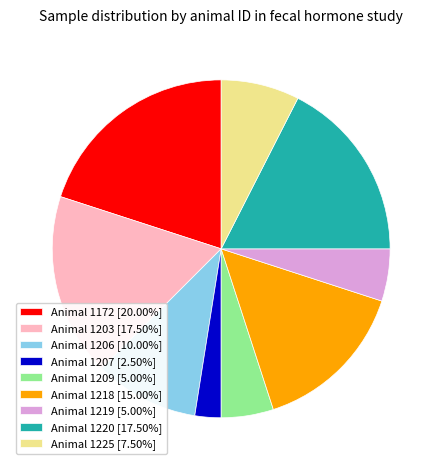

Does any single category account for the majority?

No